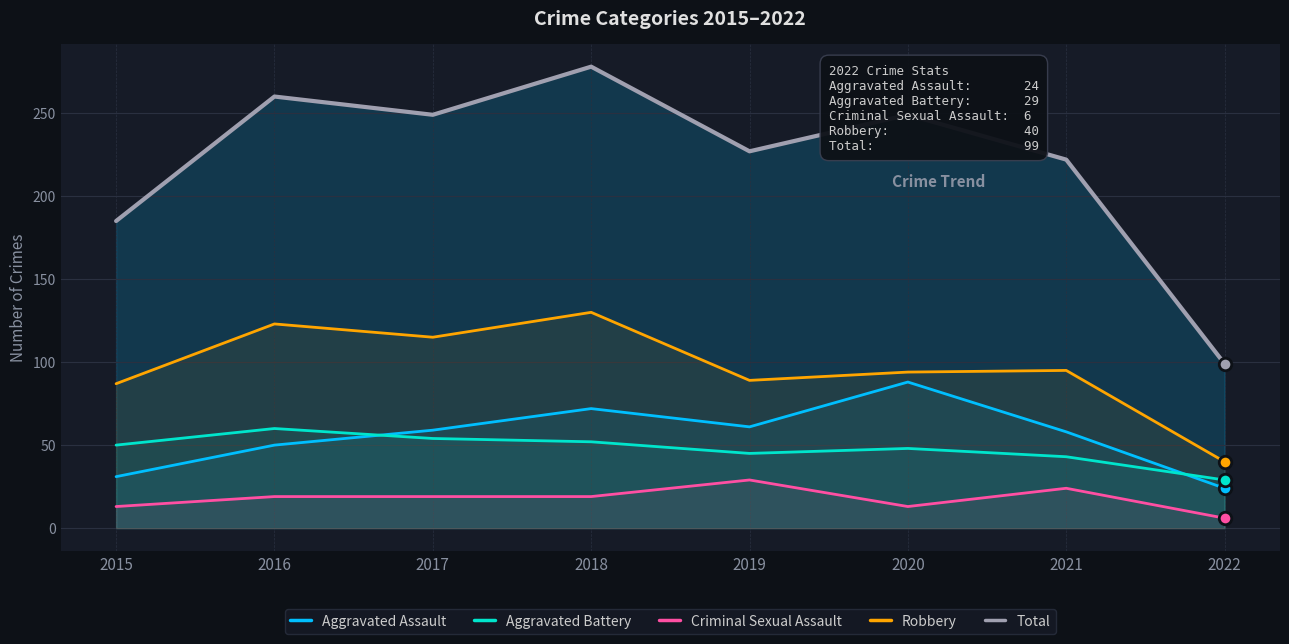

Where is the first local maximum for Criminal Sexual Assault?

2019